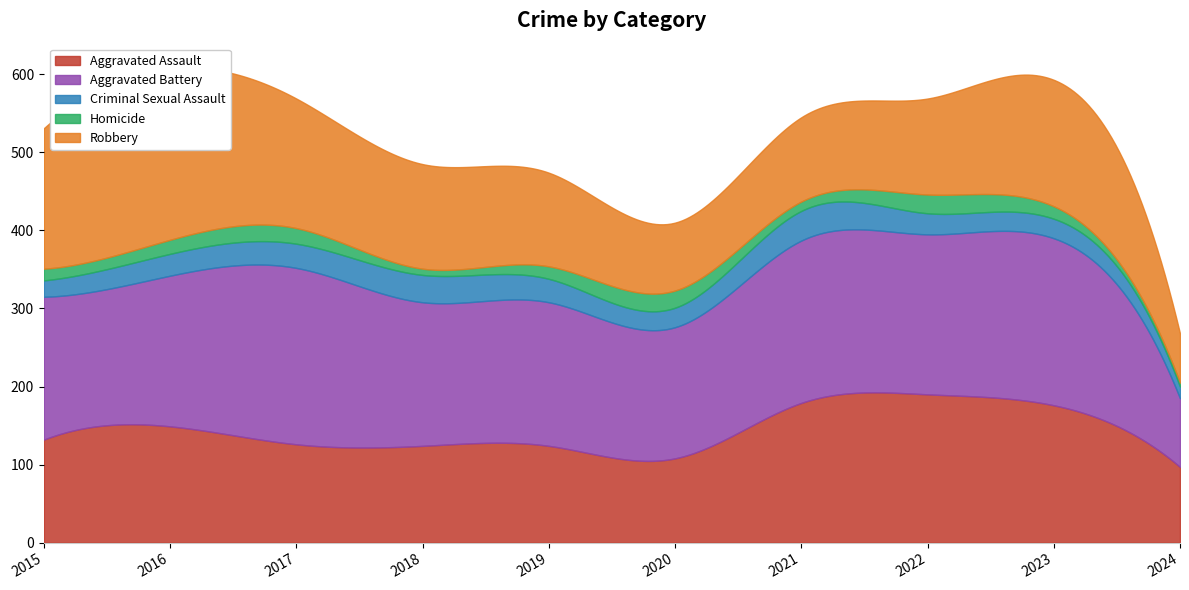

What is the sum of all Criminal Sexual Assault values?

275